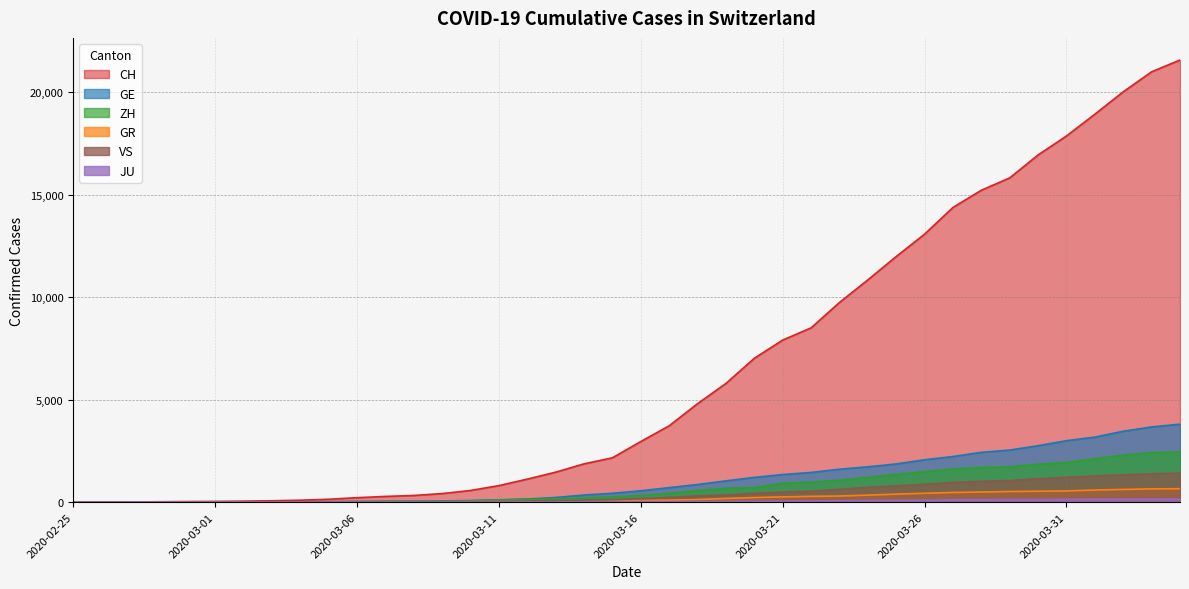

True or false: GR and JU intersect in this chart.

False